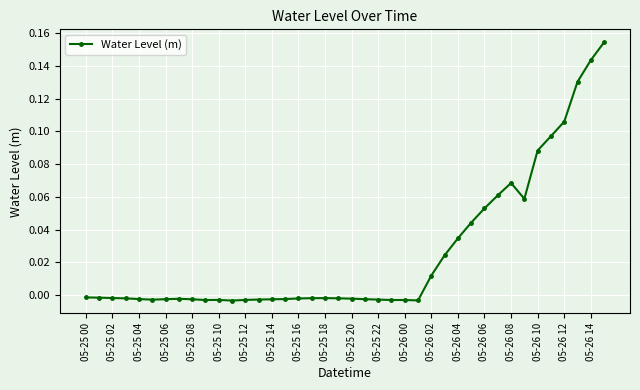

What is the sum of all values?

1.0